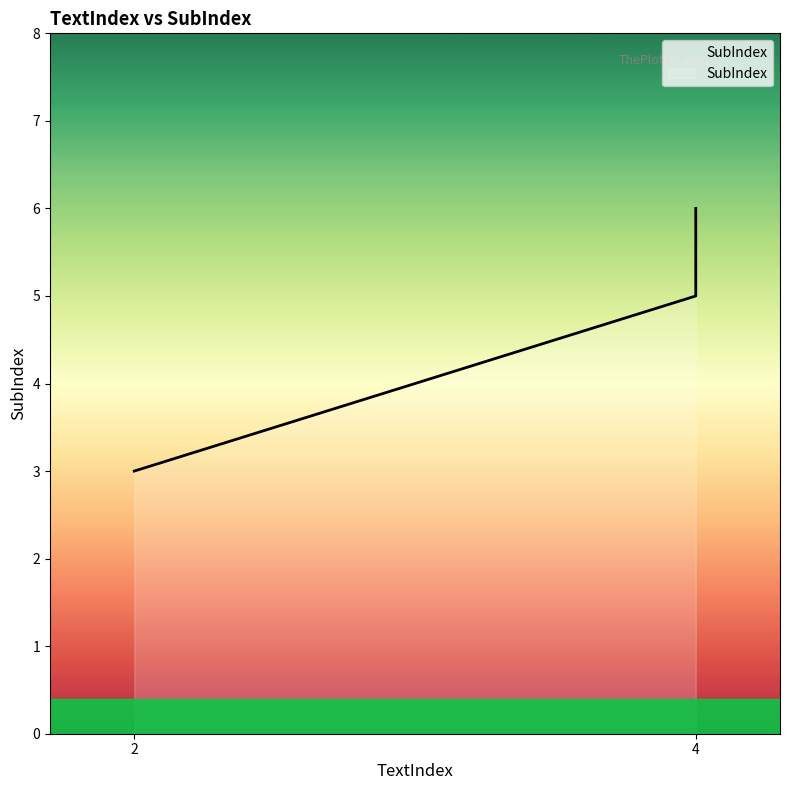

Approximately how many times larger is the value at 4 compared to 2?

2.0